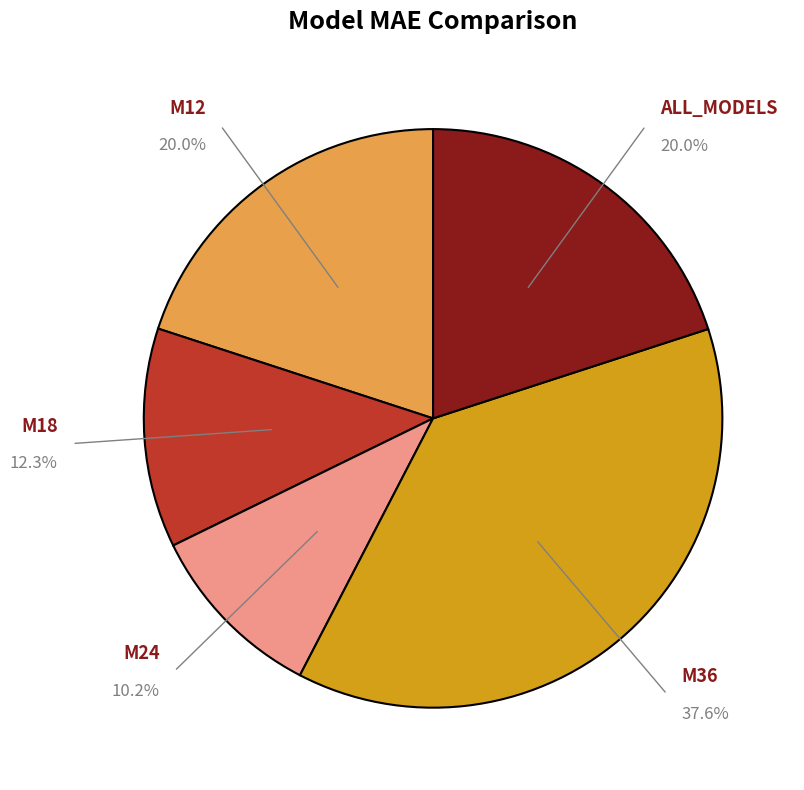

Combined, do M12 and M36 account for over 50%?

Yes